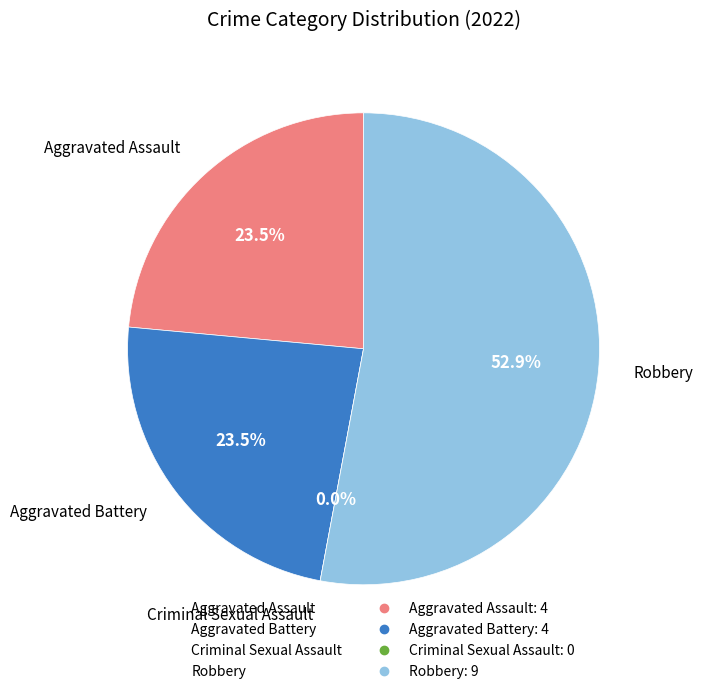

To the nearest percent, what is the combined percentage of Robbery and Aggravated Assault?

76%